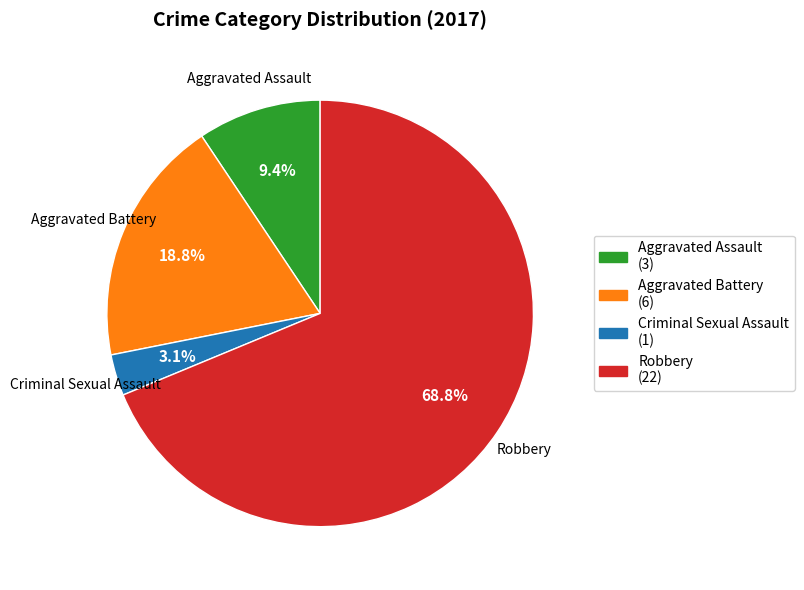

What percentage is the Criminal Sexual Assault slice, to the nearest percent?

3%